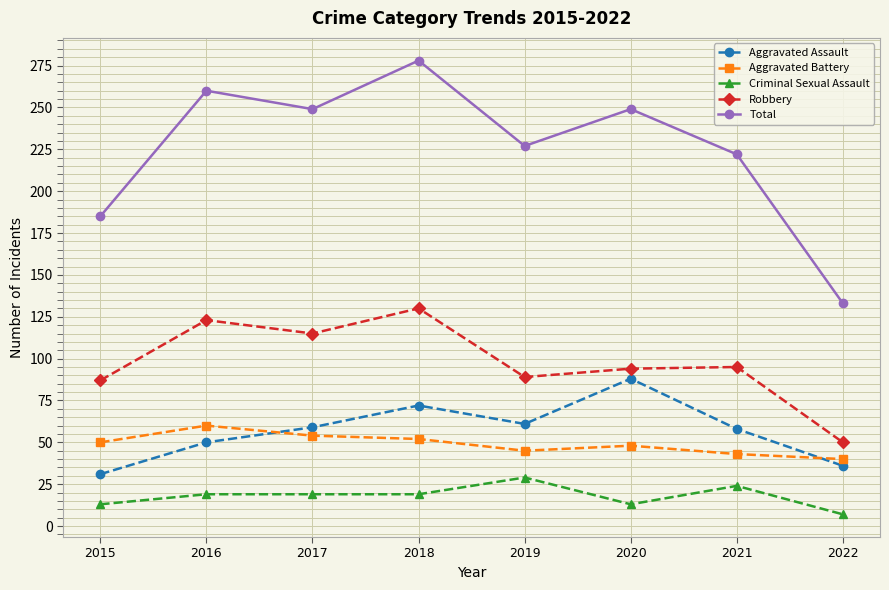

What are all the series names shown in the legend?

Aggravated Assault, Aggravated Battery, Criminal Sexual Assault, Robbery, Total